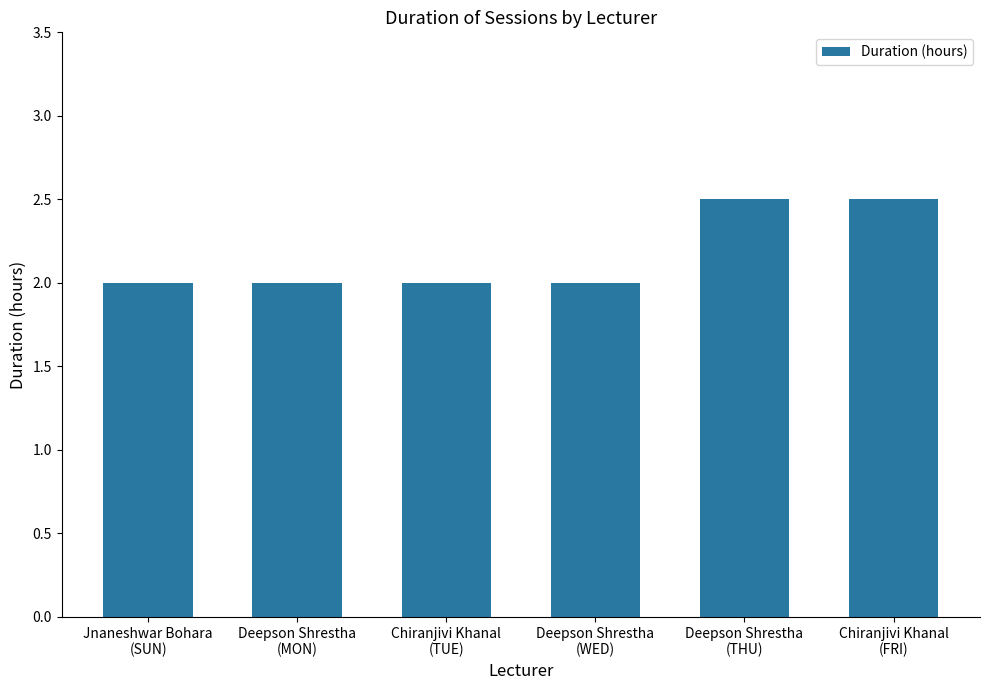

The chart shows a value of 0.8 at Deepson Shrestha
(WED). True or false?

False